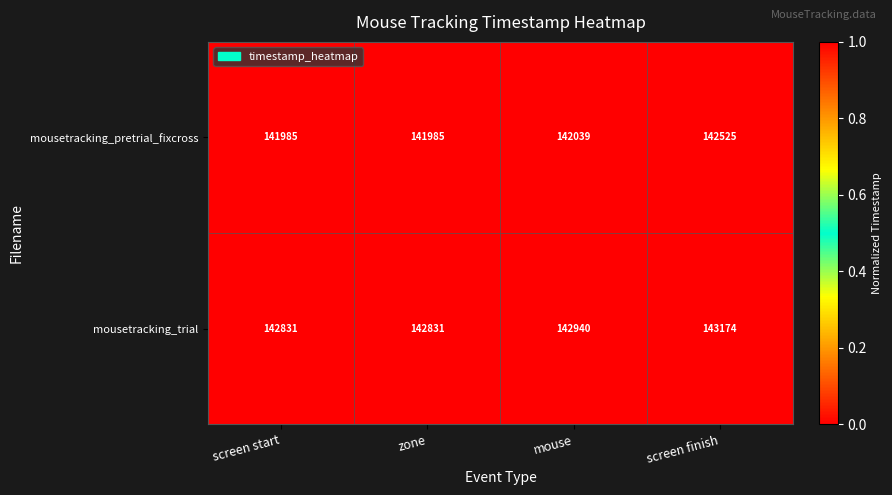

Which series has the largest range (max minus min)?

mousetracking_pretrial_fixcross